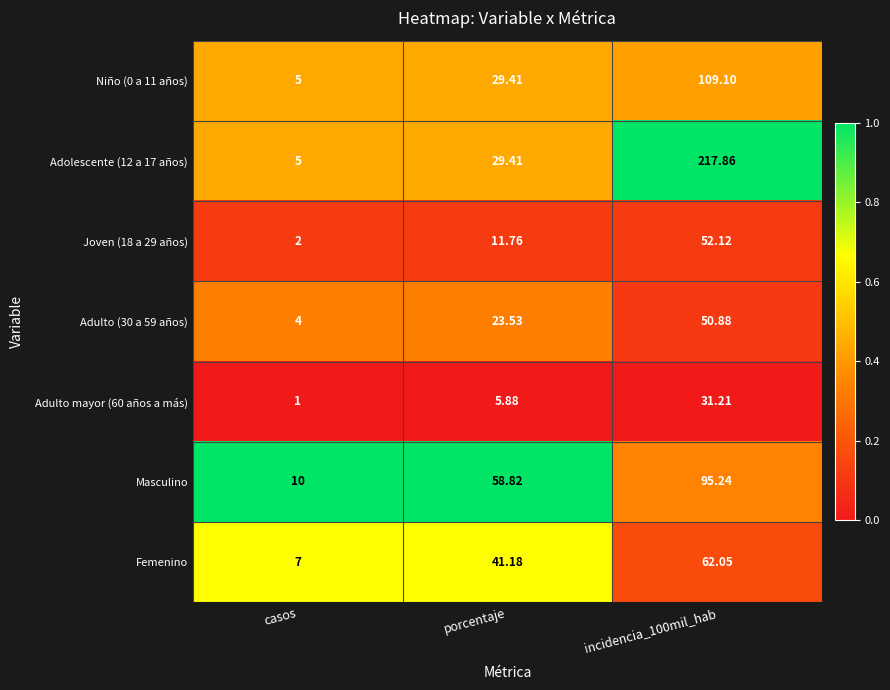

Which series changed the most between casos and porcentaje?

Masculino